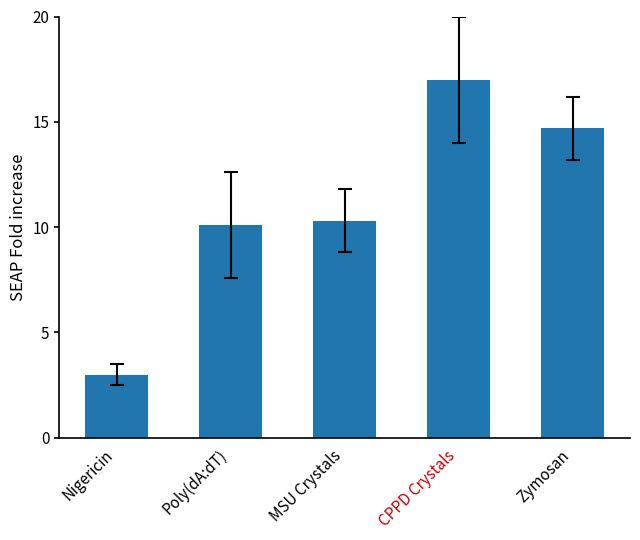

Reading left to right, extract all data points from this chart.

3.0	10.1	10.3	17.0	14.7